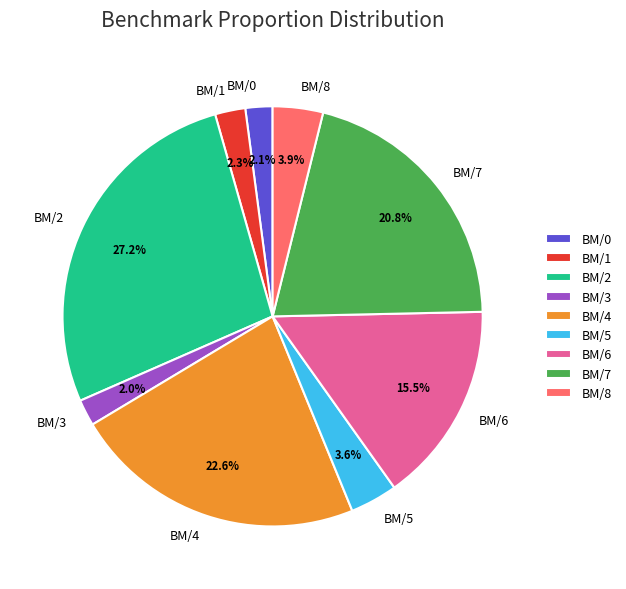

What is the ratio of the value at BM/5 to the value at BM/2?

0.1